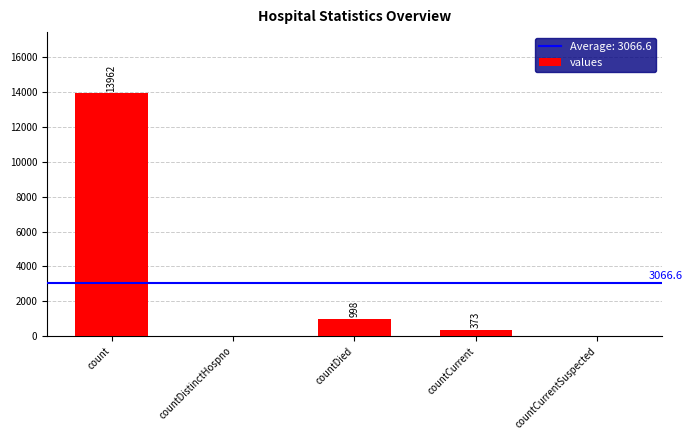

Are the bars horizontal?

No